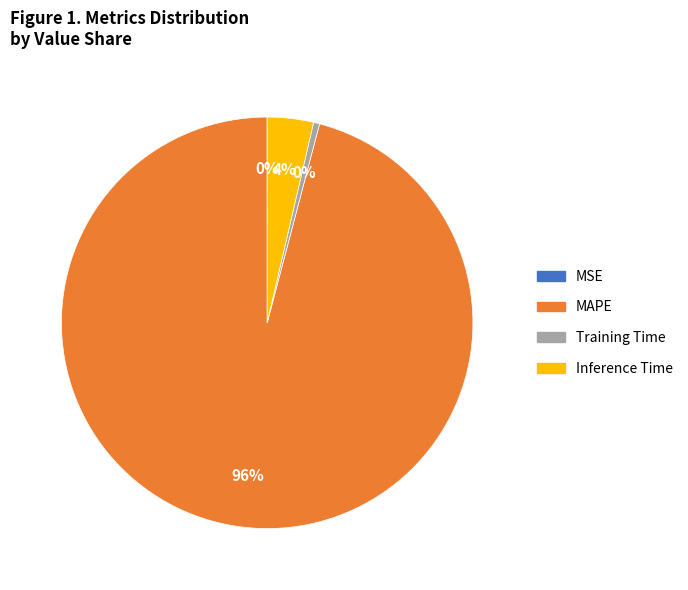

Is it true that Inference Time is 10% of the pie?

False